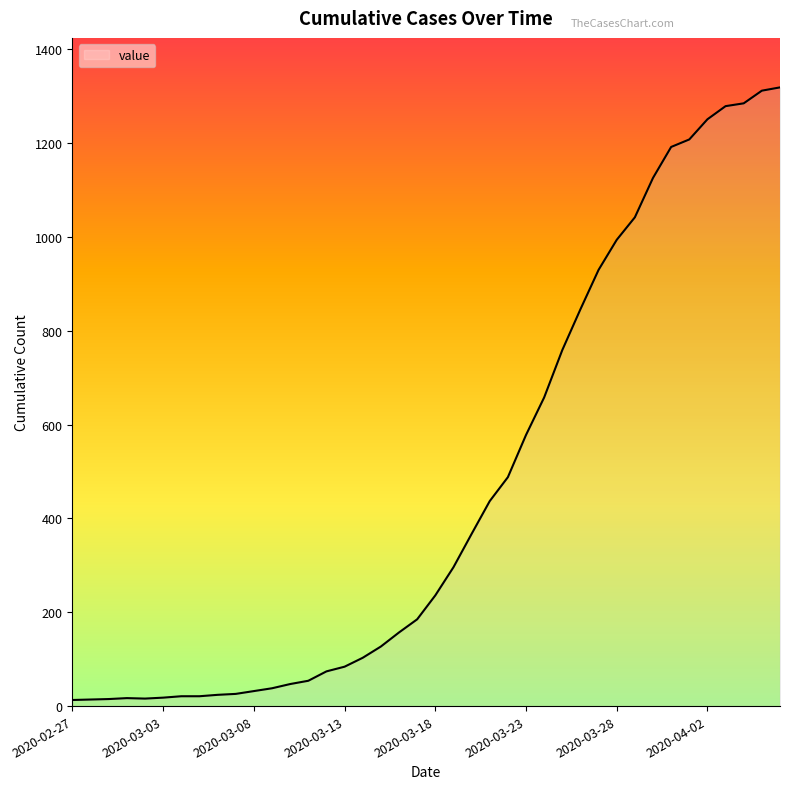

What is the greatest value displayed?

1319